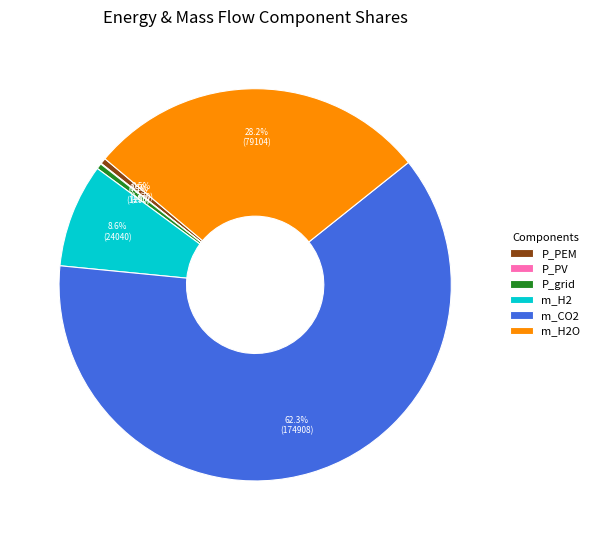

What percentage is NOT represented by P_PEM?

99.5%